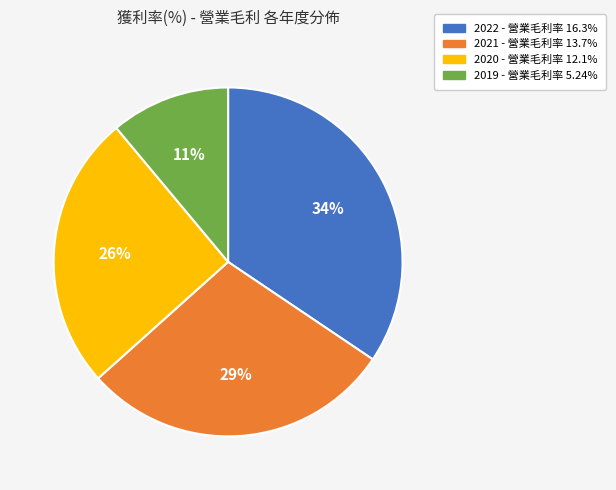

Count the number of slices in the pie.

4